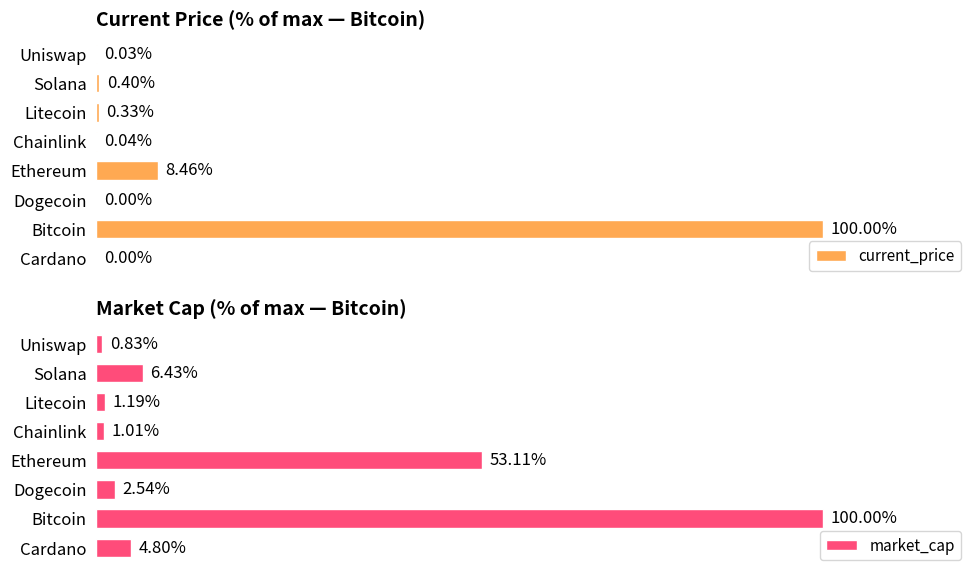

Which series has the largest total across all categories?

market_cap